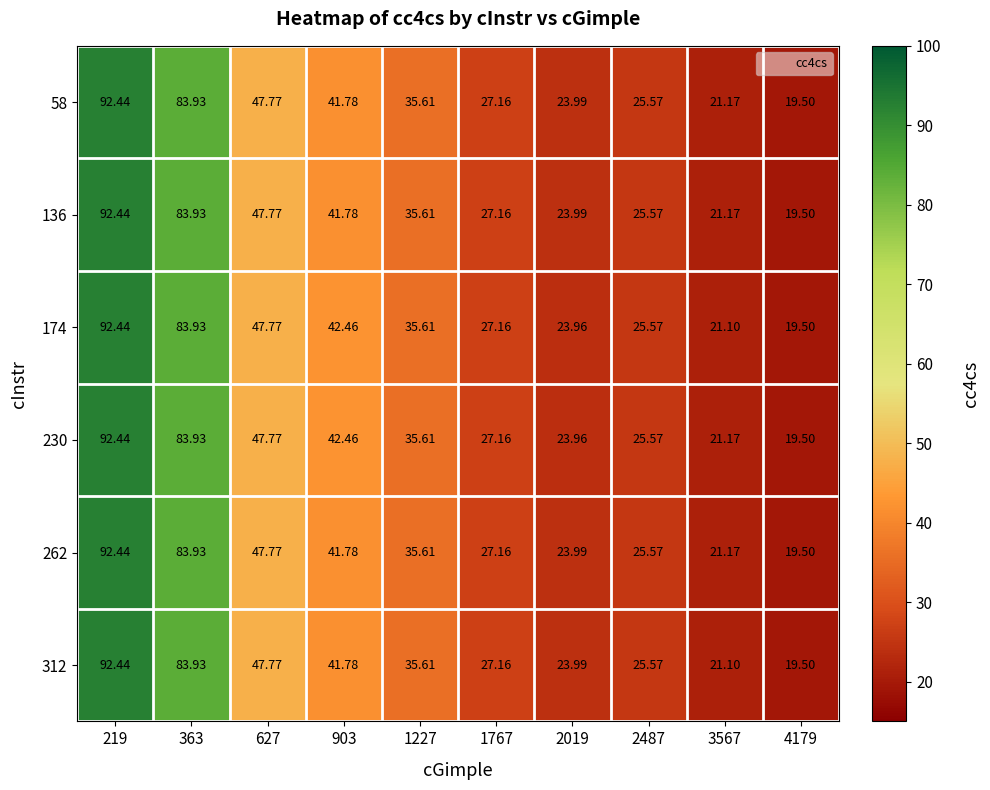

At which category does the chart reach its minimum across all series?

4179